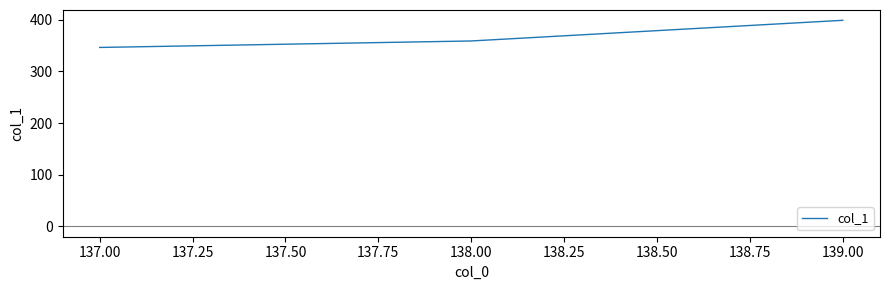

Reading left to right, what are all the values shown in this chart?

346.1	358.7	398.6